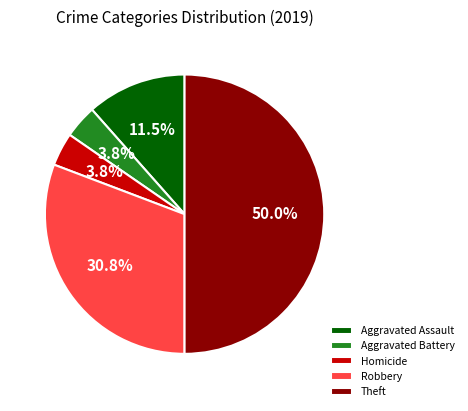

What portion of the pie excludes Homicide?

96.2%